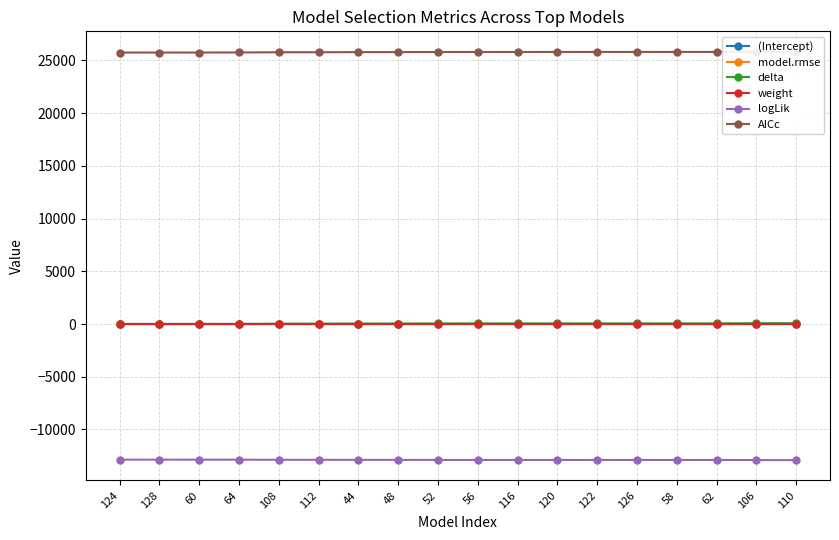

Is the value of AICc at 48 greater than the value of (Intercept) at 58?

Yes